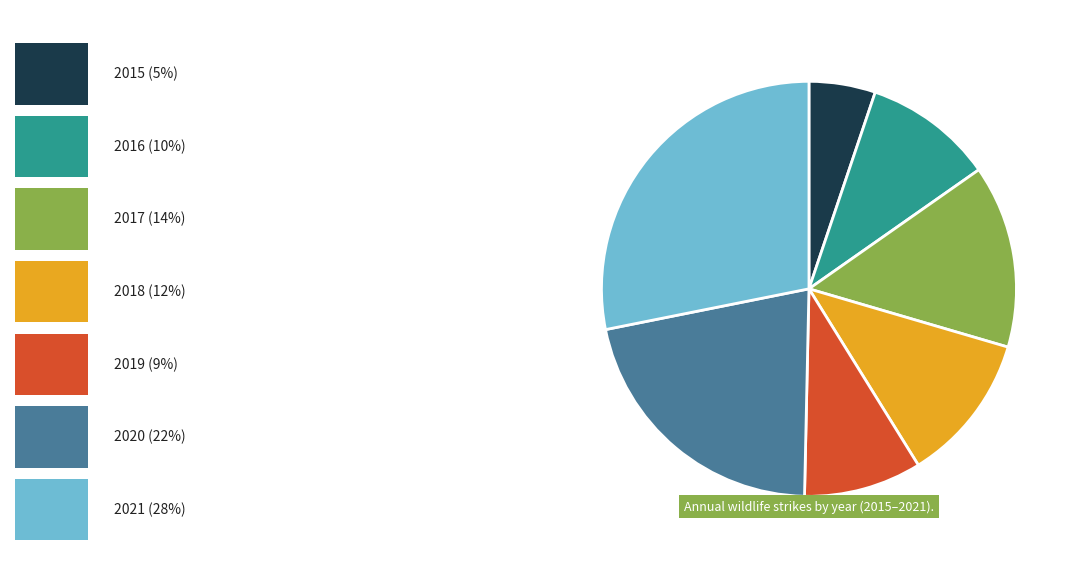

Is there any slice that represents more than half of the pie?

No